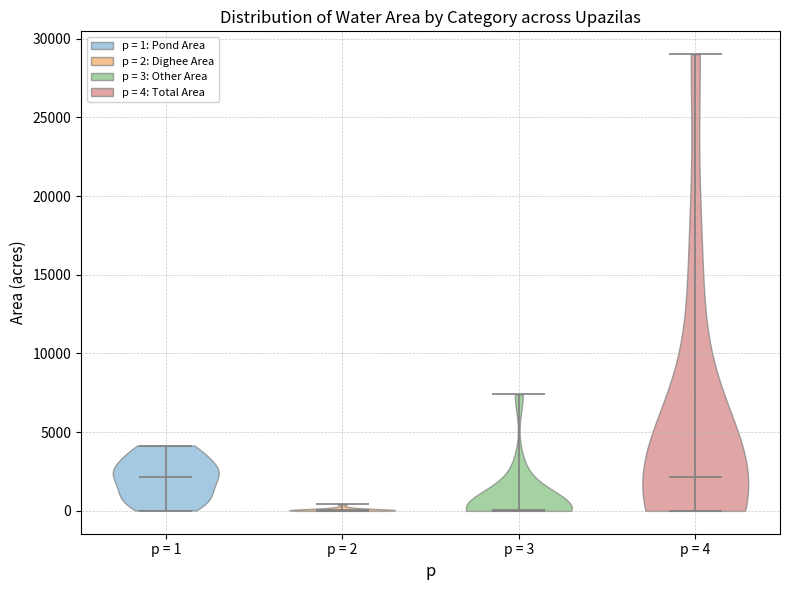

What is the lowest point the violin for p = 4 reaches on the y-axis? The values are not printed on the chart, so give them approximately, as read against the axis.

0